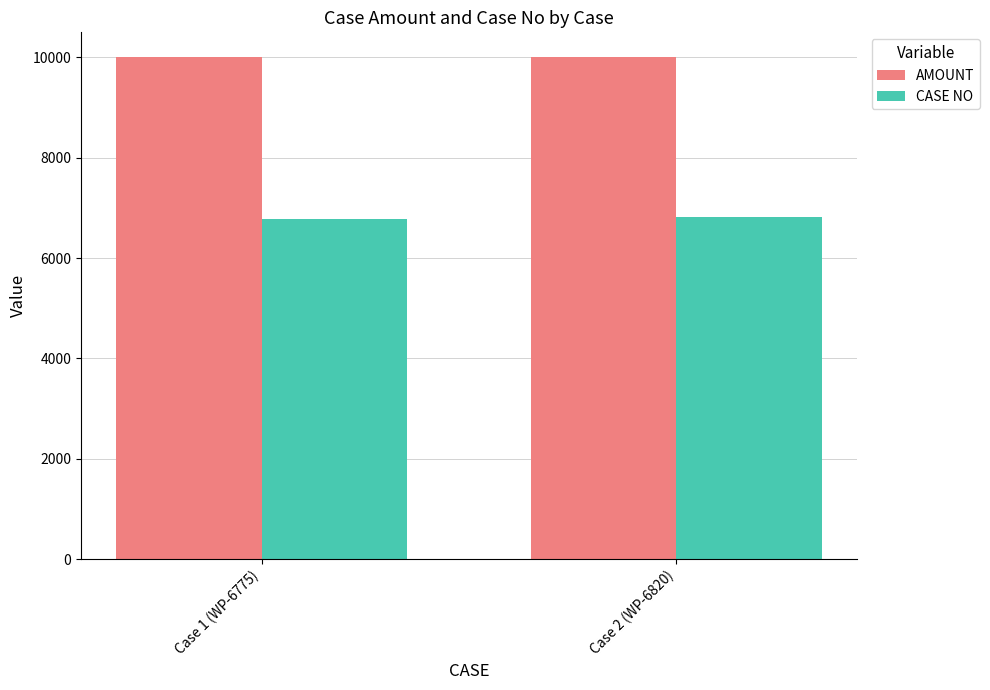

What is the maximum value shown in the chart?

10000